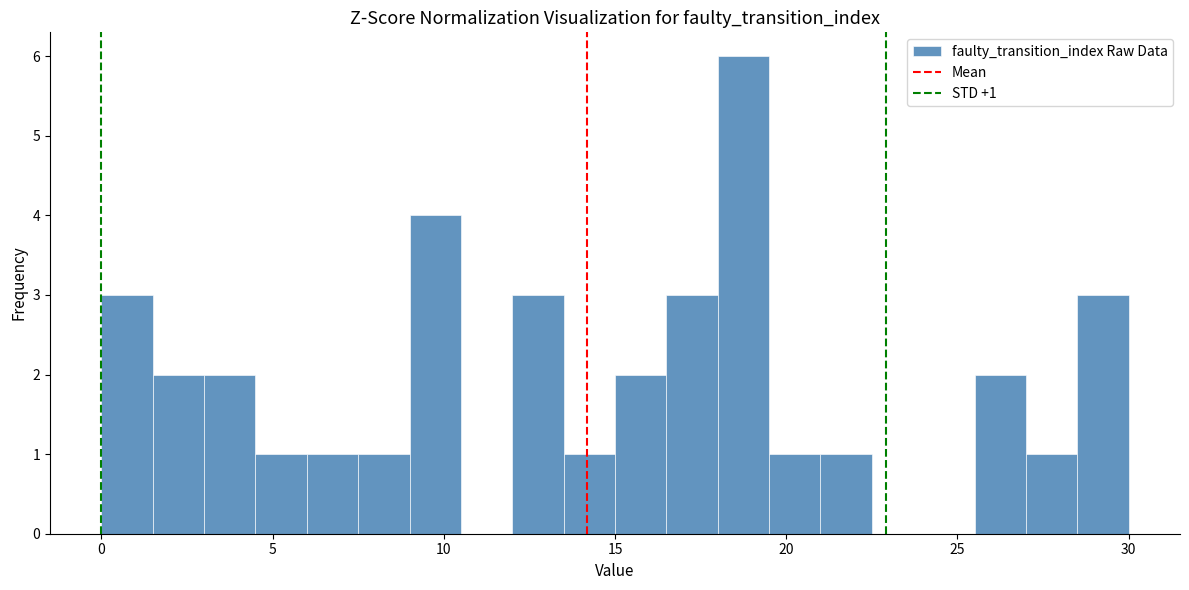

Around what value on the x-axis is the tallest bar? Give the approximate position of its centre, as read against the axis.

19.0